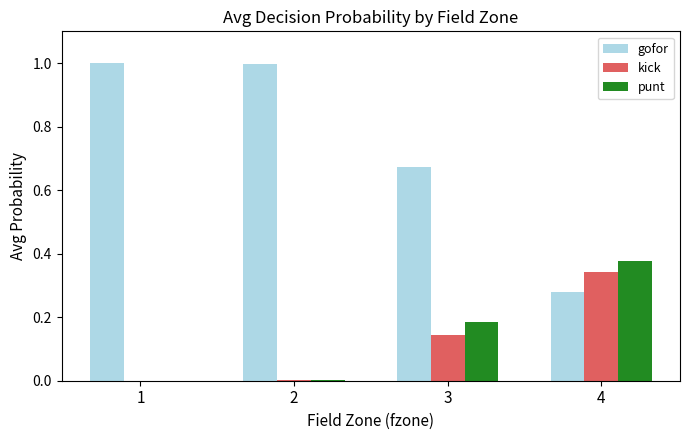

Between 1 and 4, which series saw the biggest shift?

gofor